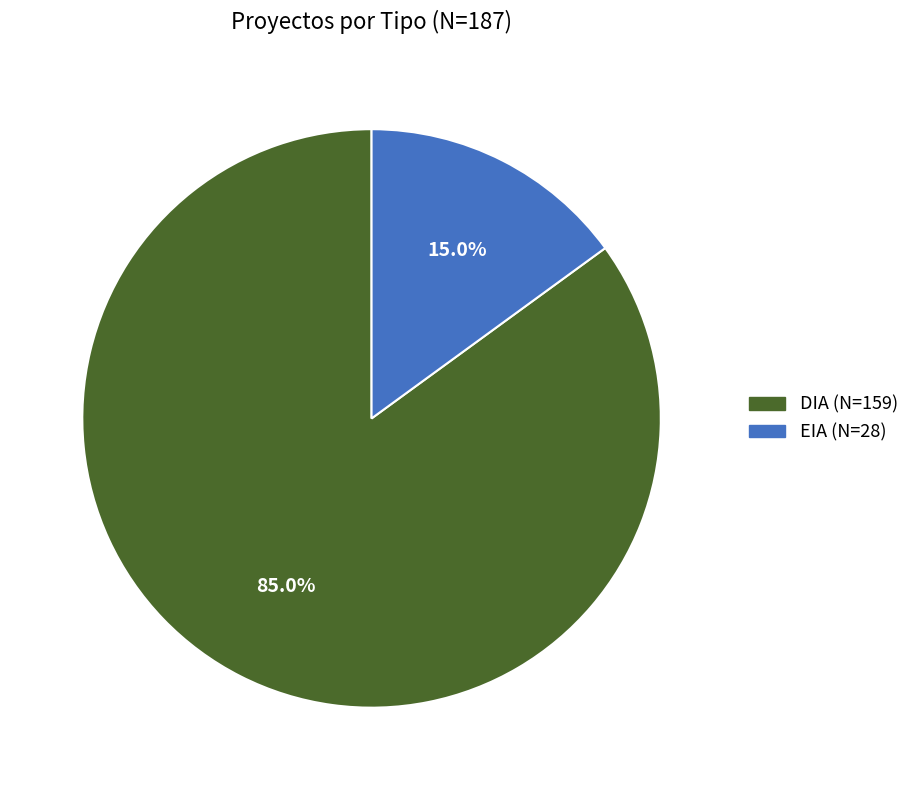

Approximately how many times larger is the value at EIA compared to DIA?

0.2